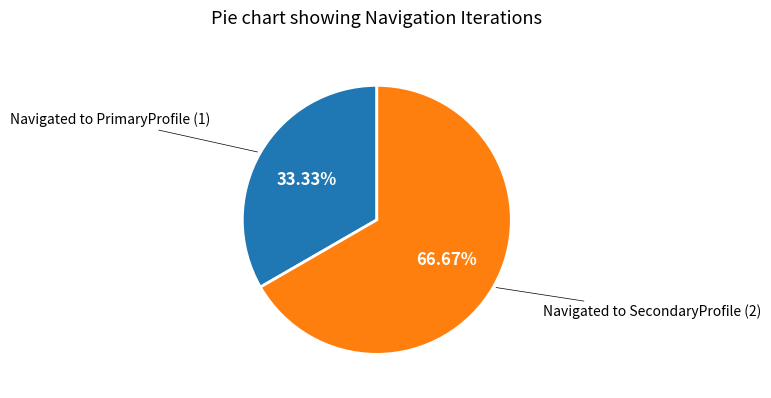

Is there any slice that represents more than half of the pie?

Yes